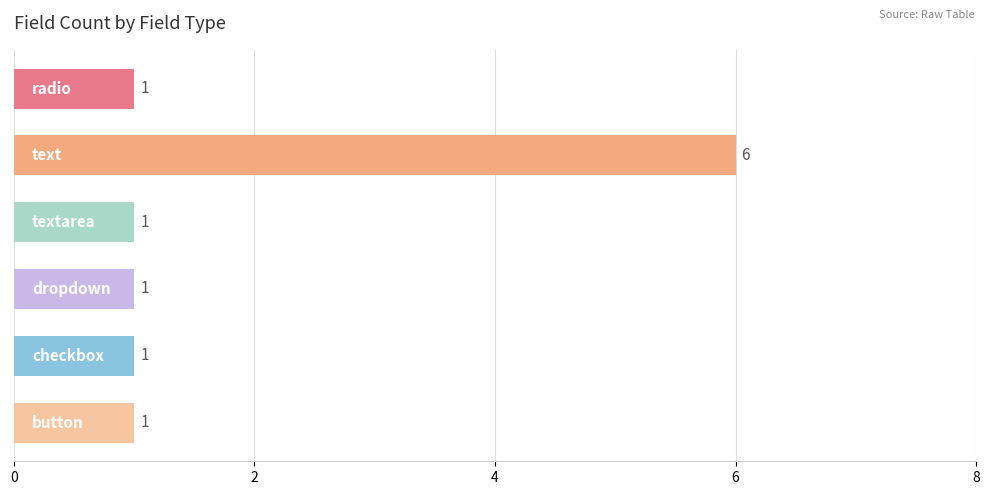

What is the value of the 5th bar from the top?

1